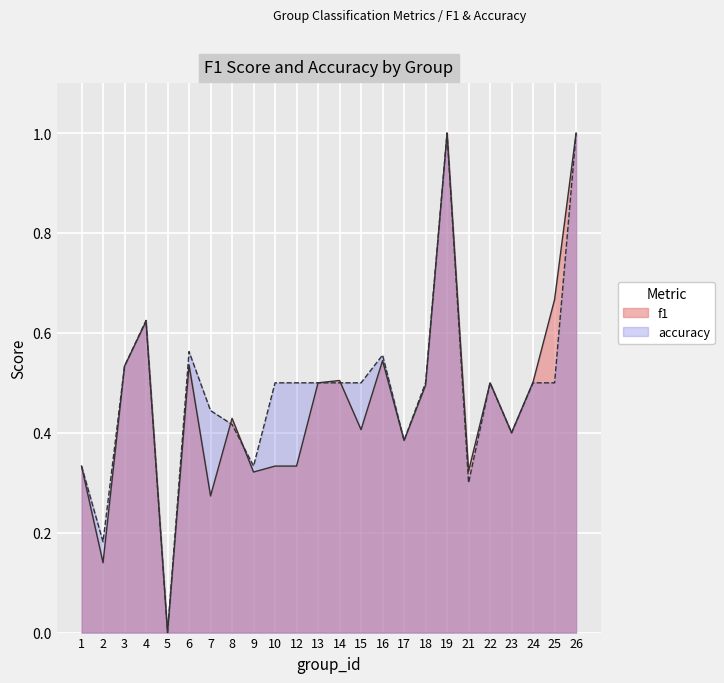

Where is the first local maximum for f1?

4